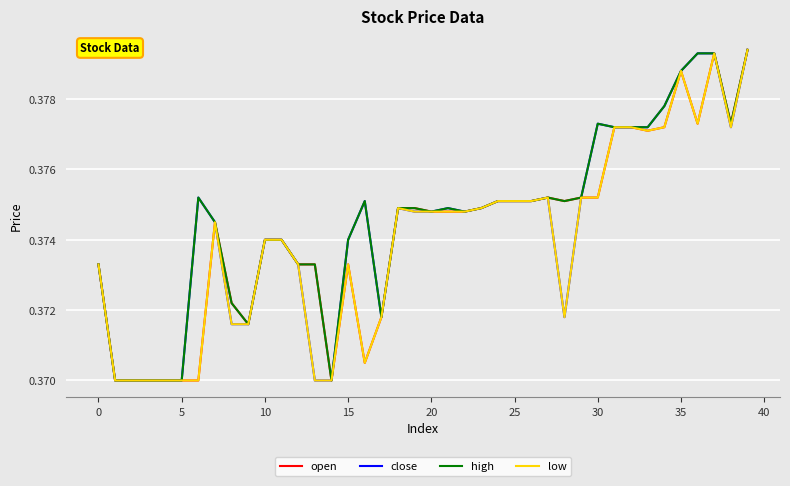

What is the sum of all close values?

15.0